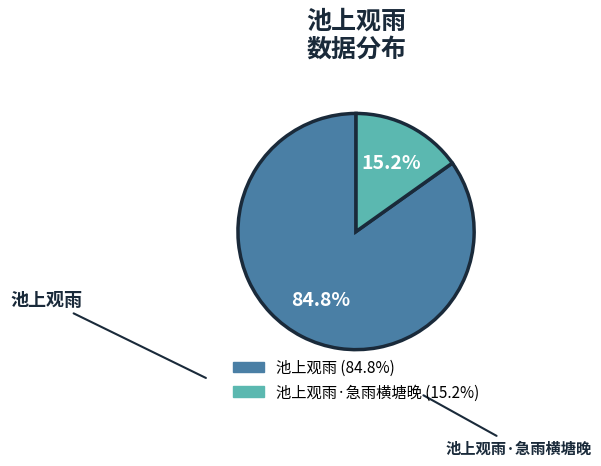

Is there any slice that represents more than half of the pie?

Yes